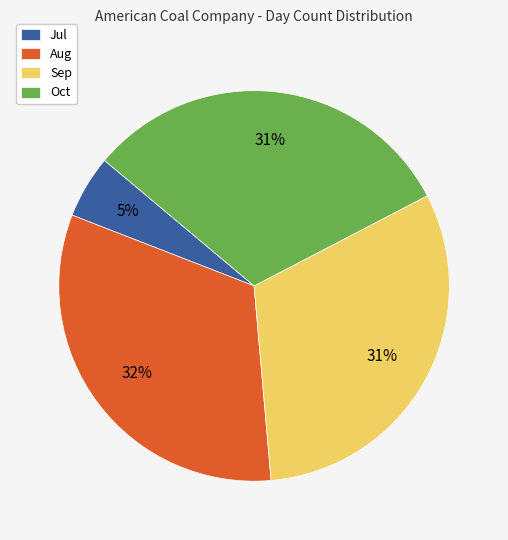

Is Sep the majority of the pie?

No